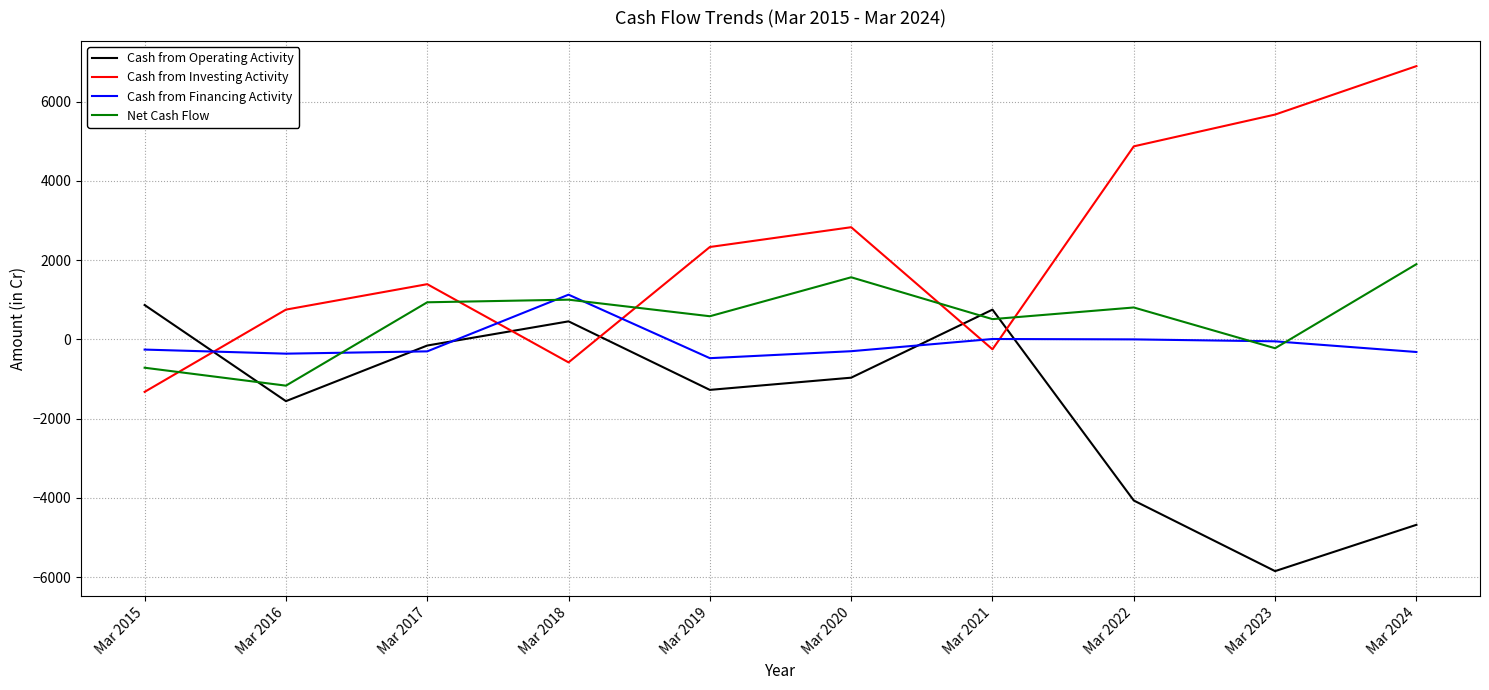

At which category is the sum across all series the highest?

Mar 2024